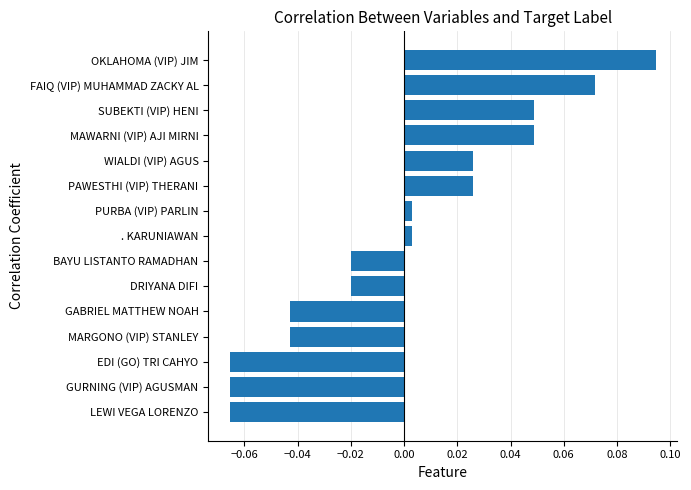

The chart shows a value of -0.1 at MARGONO (VIP) STANLEY. True or false?

False